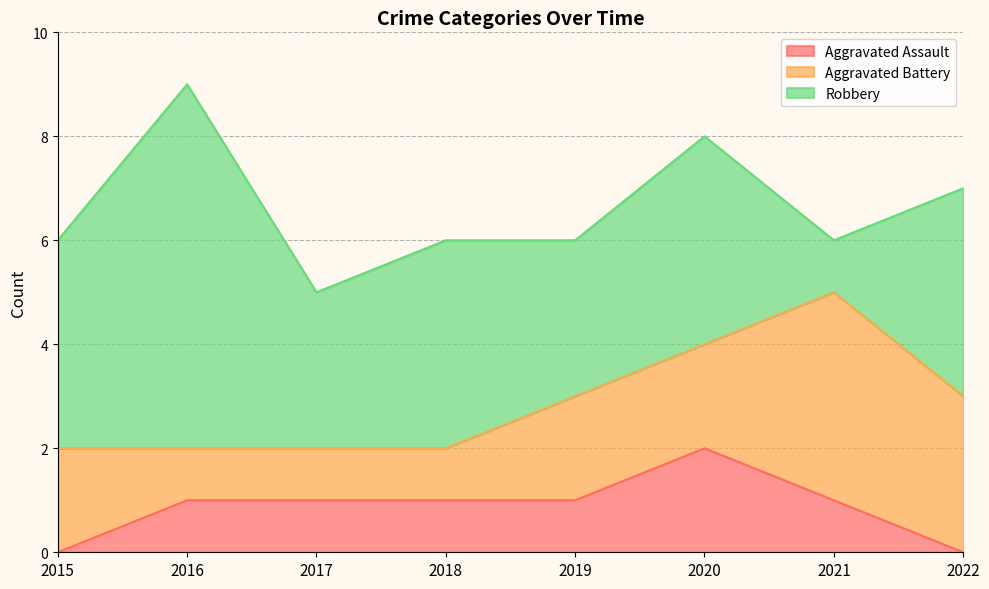

True or false: Aggravated Battery and Robbery intersect in this chart.

True